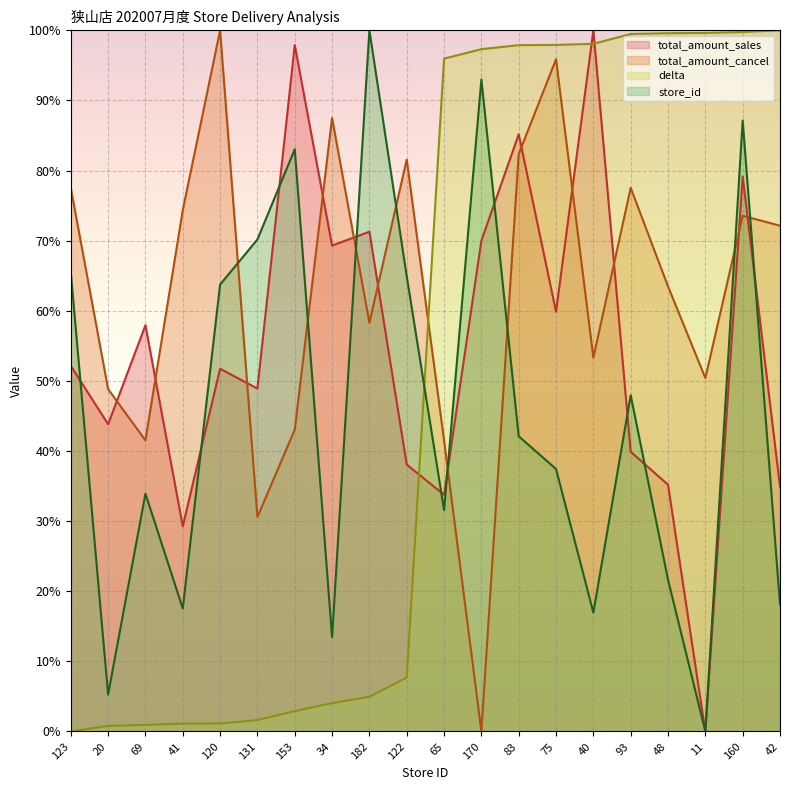

How many data points in store_id are above 42?

10